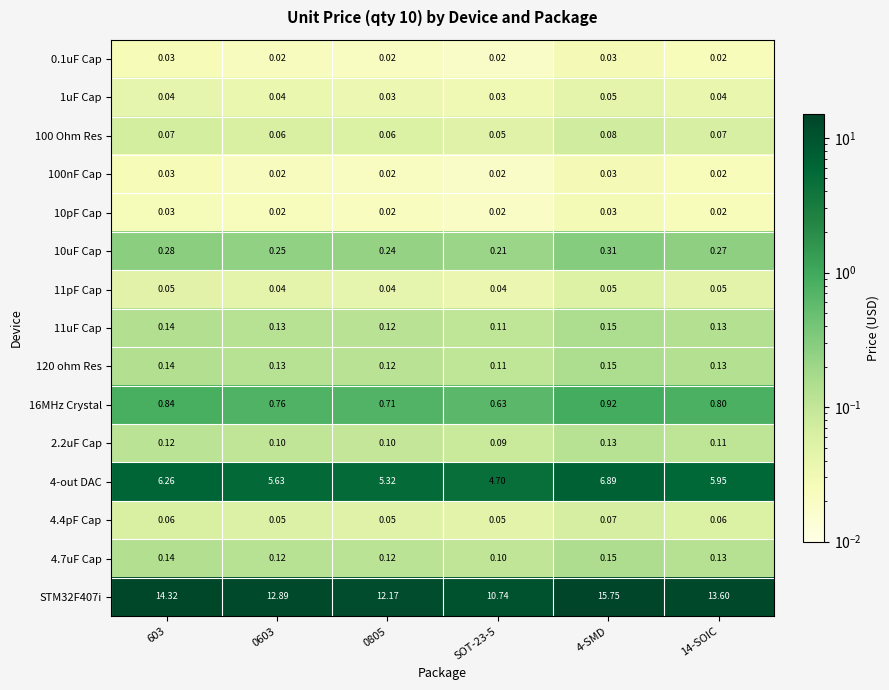

Is the value of 11pF Cap at 14-SOIC greater than the value of 4.7uF Cap at 603?

No